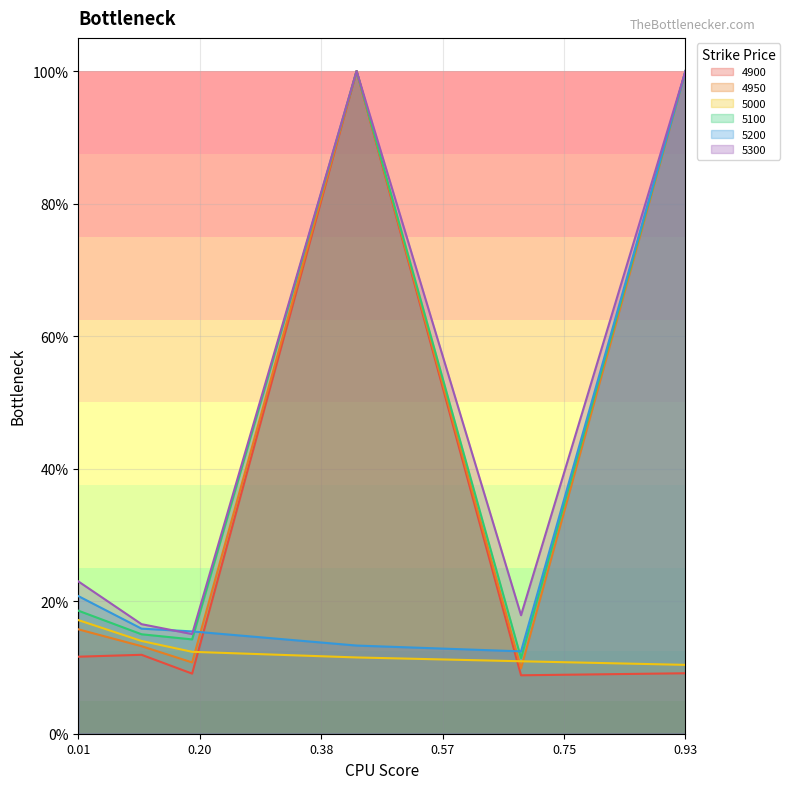

True or false: 4900 and 5300 intersect in this chart.

False